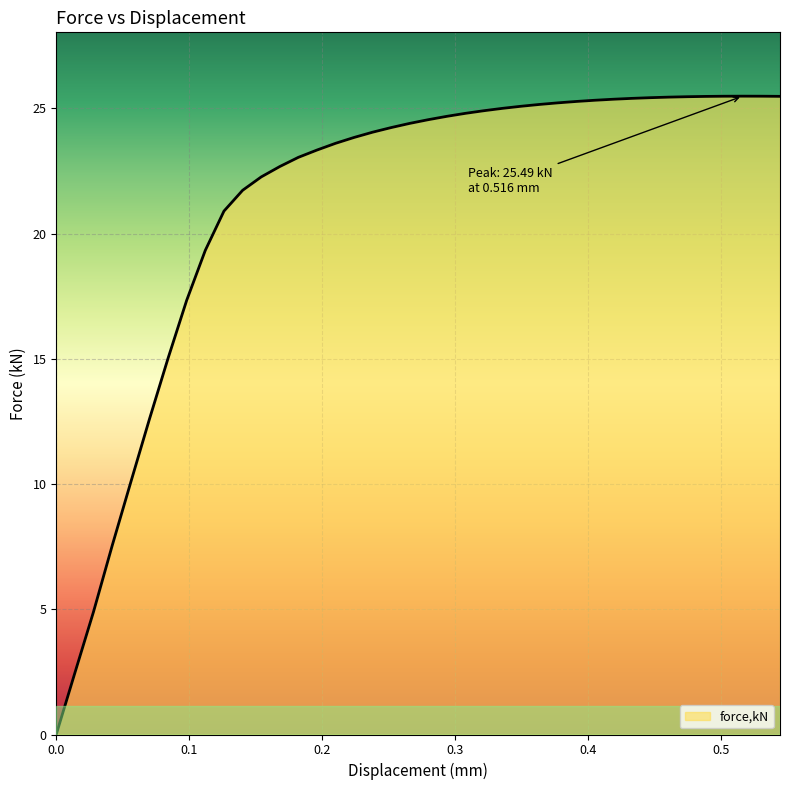

What is the difference between the maximum and minimum values?

25.5